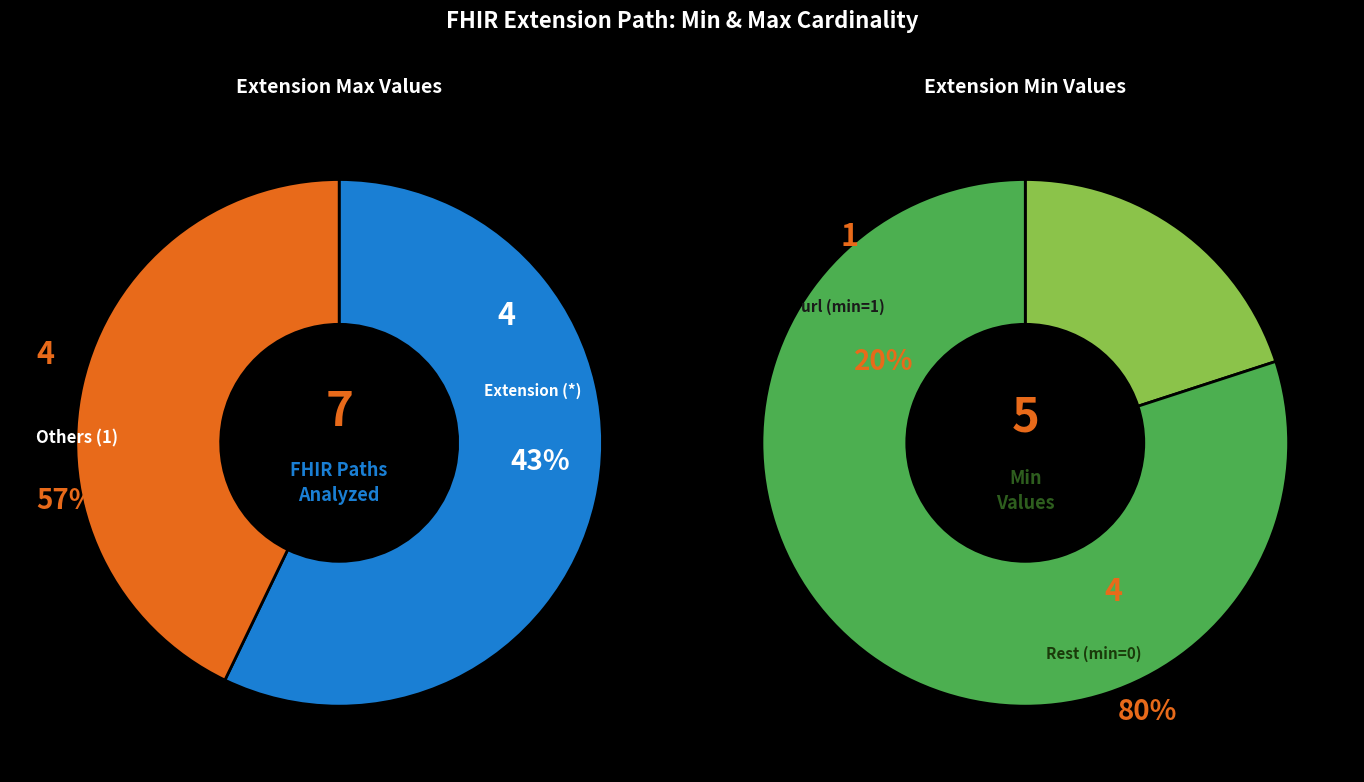

Is the sum of Extension.id and Extension greater than half?

Yes